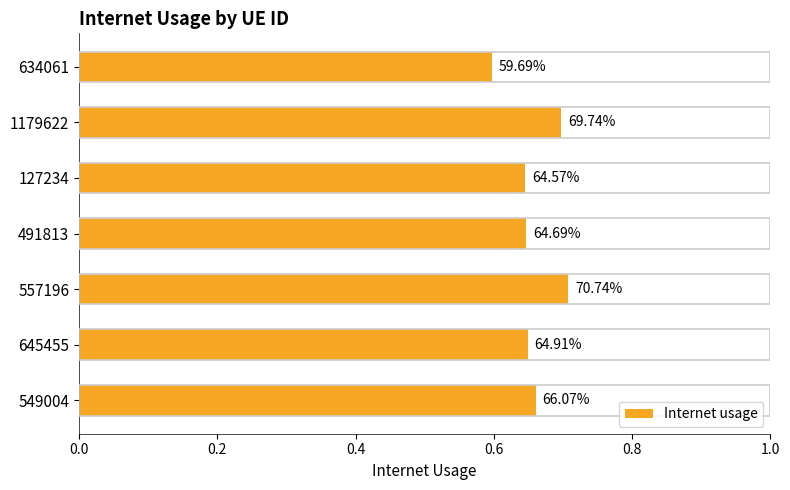

What is the difference between the maximum and second lowest values?

0.1